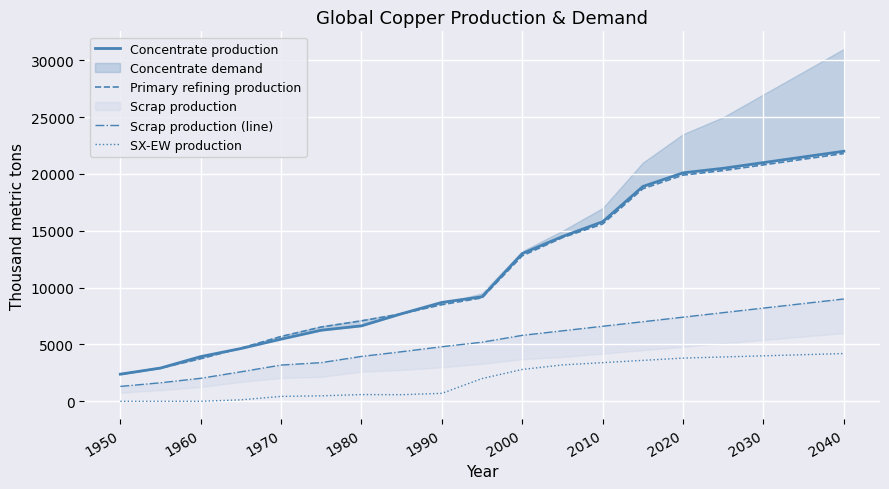

What is the sum of the SX-EW production values at 1950 and 2040?

4200.0